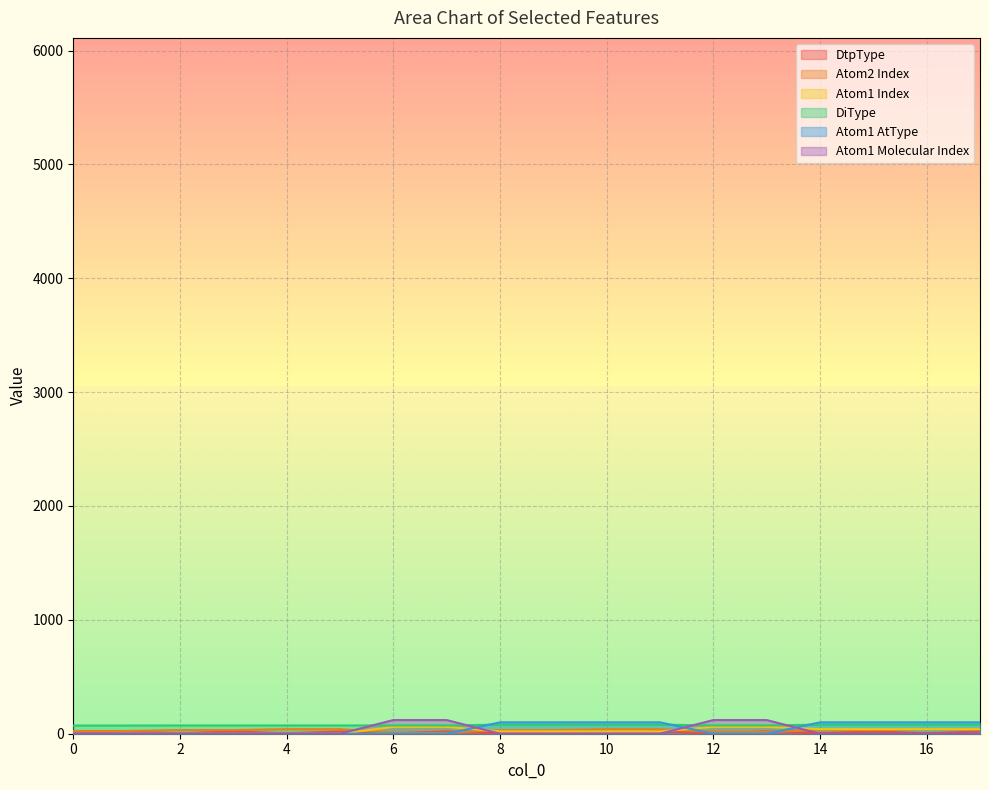

Reading left to right, what are all the values shown in this chart?

DtpType: 0=3.6	1=20.0	2=3.6	3=20.0	4=3.6	5=20.0	6=3.6	7=20.0	8=3.6	9=20.0	10=3.6	11=20.0	12=3.6	13=20.0	14=3.6	15=20.0	16=3.6	17=20.0
Atom2 Index: 0=24.0	1=24.0	2=32.0	3=32.0	4=40.0	5=40.0	6=8.0	7=8.0	8=32.0	9=32.0	10=40.0	11=40.0	12=16.0	13=16.0	14=32.0	15=32.0	16=40.0	17=40.0
Atom1 Index: 0=0.0	1=0.0	2=0.0	3=0.0	4=0.0	5=0.0	6=60.0	7=60.0	8=20.0	9=20.0	10=20.0	11=20.0	12=60.0	13=60.0	14=40.0	15=40.0	16=40.0	17=40.0
DiType: 0=72.1	1=72.1	2=72.8	3=72.8	4=72.8	5=72.8	6=72.8	7=72.8	8=80.0	9=80.0	10=80.0	11=80.0	12=72.8	13=72.8	14=80.0	15=80.0	16=80.0	17=80.0
Atom1 AtType: 0=0.0	1=0.0	2=0.0	3=0.0	4=0.0	5=0.0	6=0.0	7=0.0	8=100.0	9=100.0	10=100.0	11=100.0	12=0.0	13=0.0	14=100.0	15=100.0	16=100.0	17=100.0
Atom1 Molecular Index: 0=0.0	1=0.0	2=0.0	3=0.0	4=0.0	5=0.0	6=120.0	7=120.0	8=0.0	9=0.0	10=0.0	11=0.0	12=120.0	13=120.0	14=0.0	15=0.0	16=0.0	17=0.0